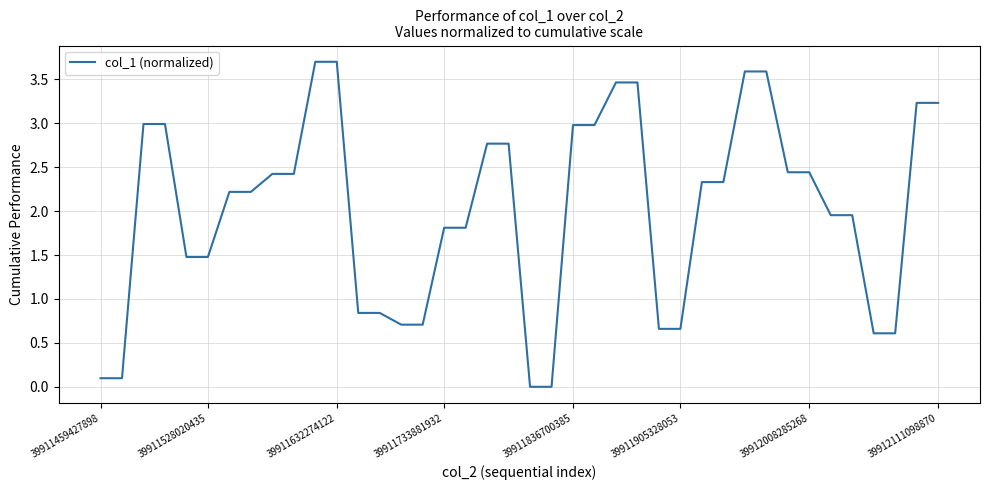

What is the greatest value displayed?

3.7